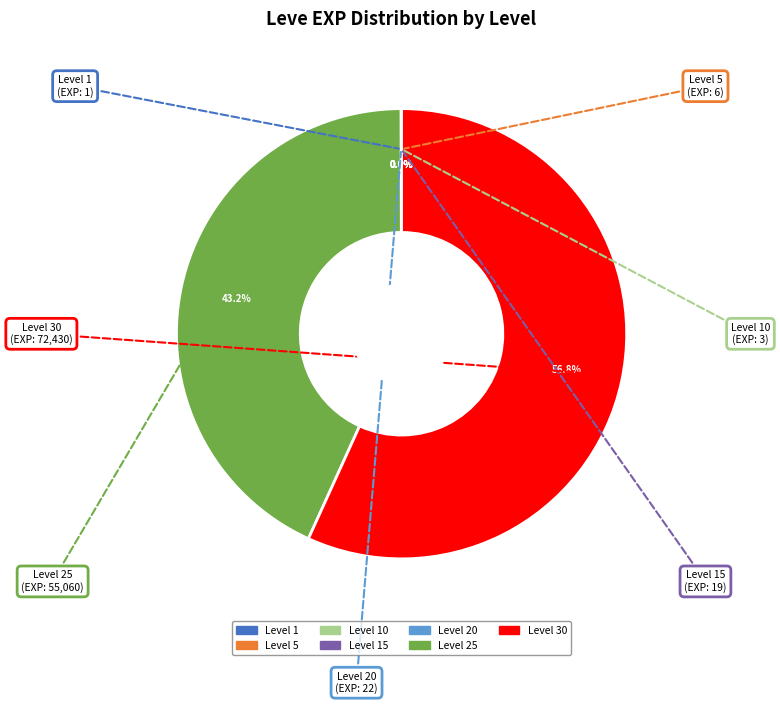

Is there a majority slice in this chart?

Yes